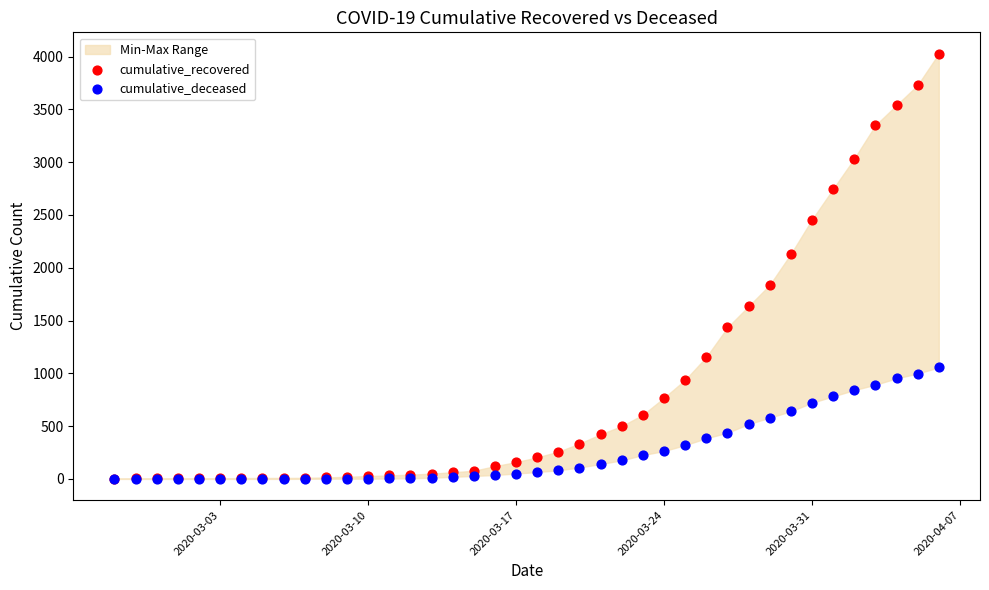

Across all series, what Y value is closest to 2014?

2130